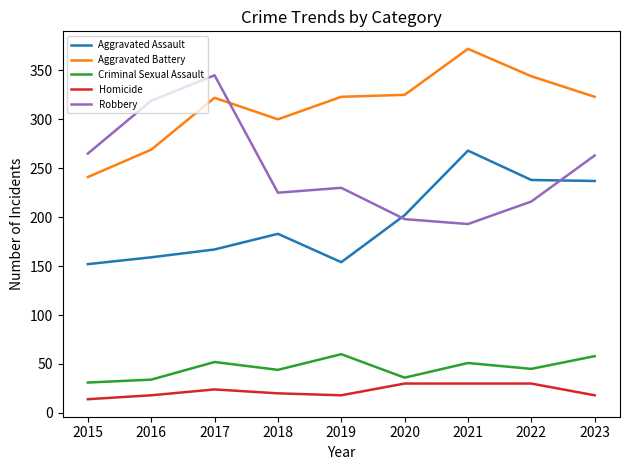

Rank the series by their maximum value, from lowest to highest.

Homicide, Criminal Sexual Assault, Aggravated Assault, Robbery, Aggravated Battery